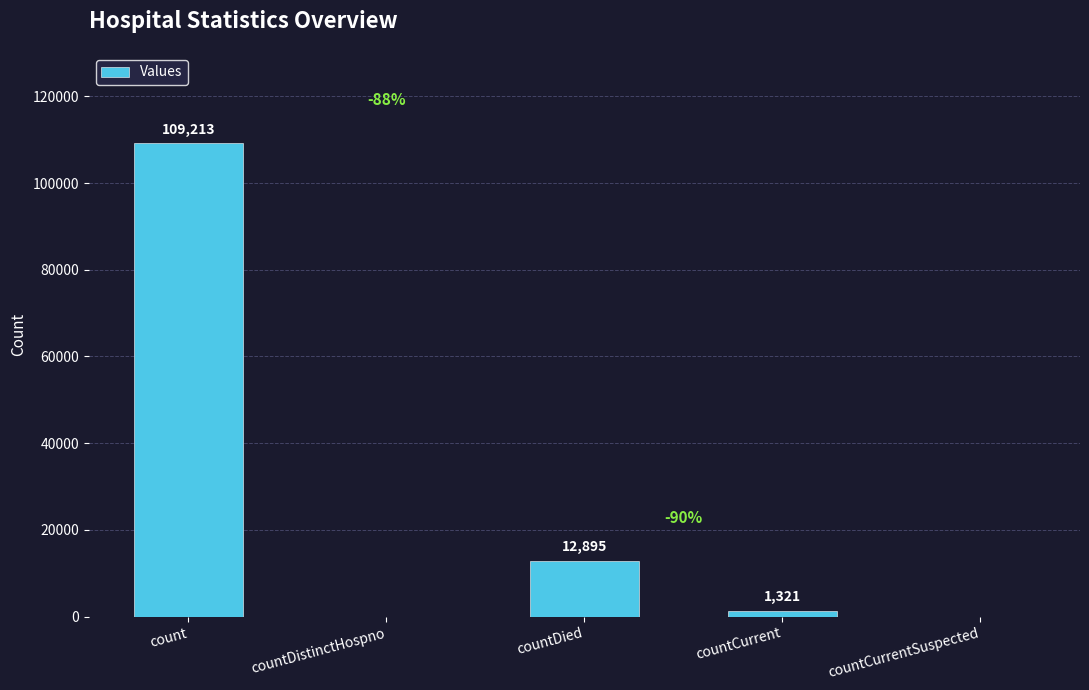

Reading right to left, extract all data points from this chart.

countCurrentSuspected=0	countCurrent=1321	countDied=12895	countDistinctHospno=0	count=109213